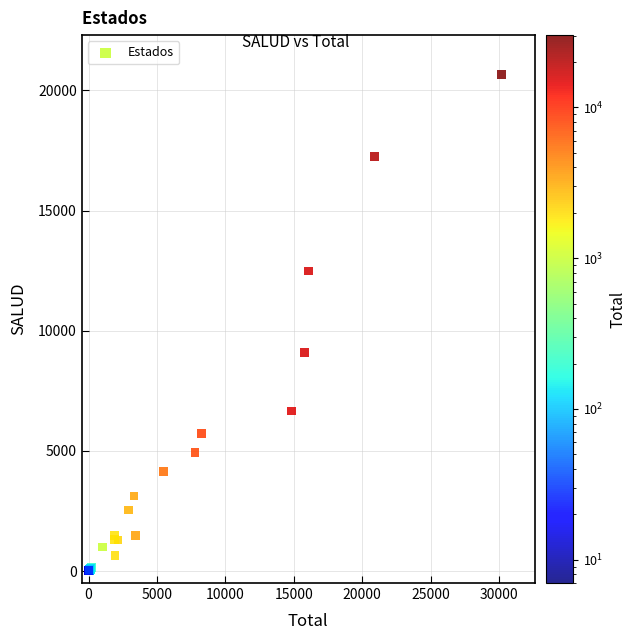

What Y value in the scatter plot is closest to 10324?

9081